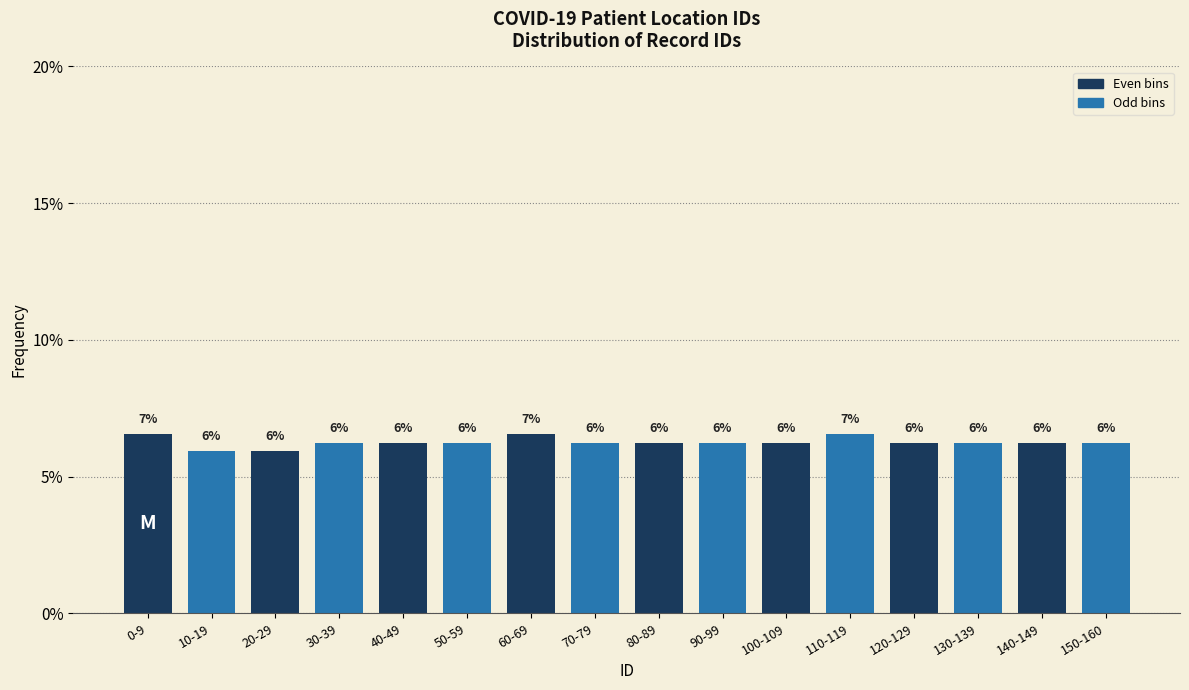

How many bars are there in total?

16